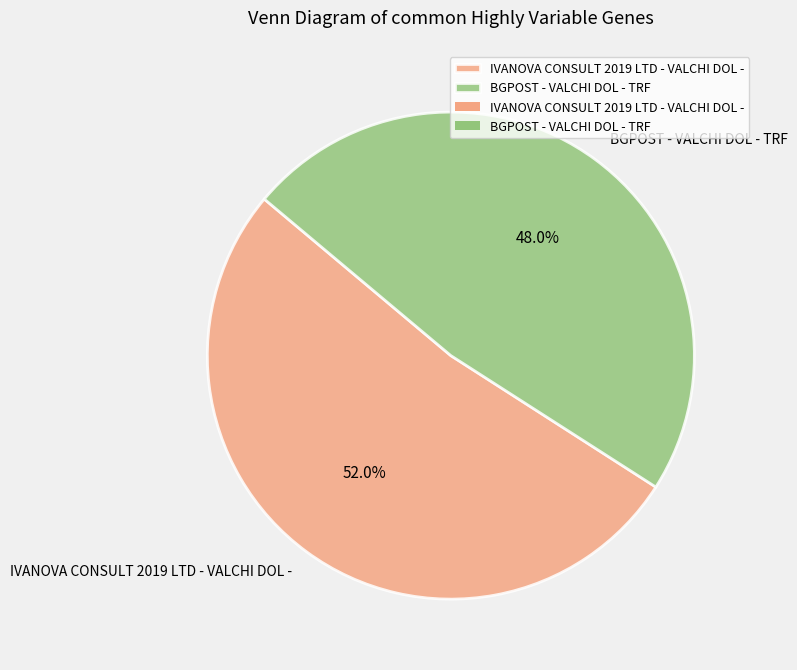

Do BGPOST - VALCHI DOL - TRF and IVANOVA CONSULT 2019 LTD - VALCHI DOL - together represent more than half of the pie?

Yes